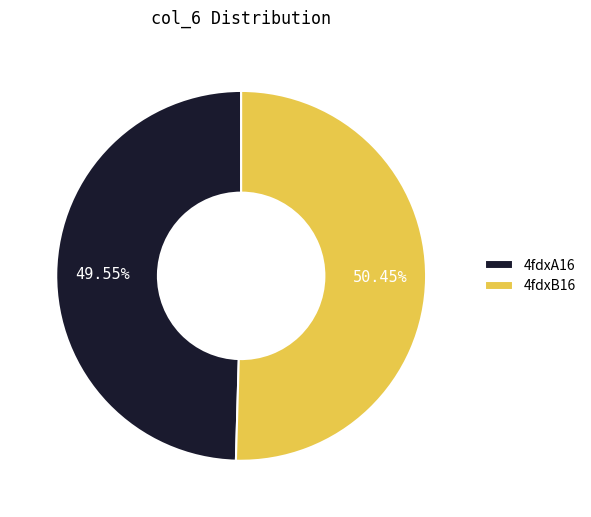

To the nearest percent, what is the combined percentage of 4fdxB16 and 4fdxA16?

100%